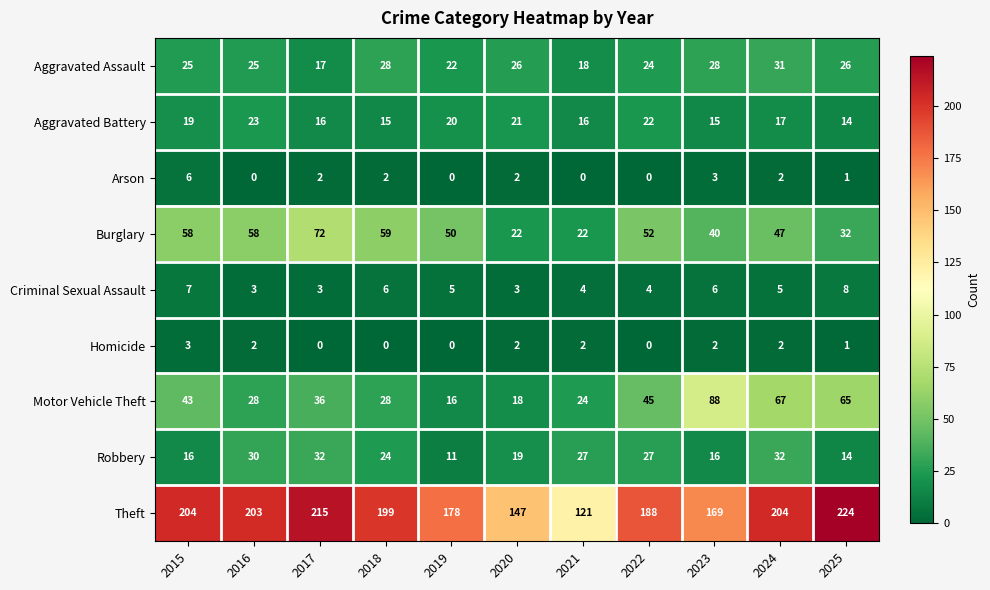

What is the average value of the Motor Vehicle Theft series?

42